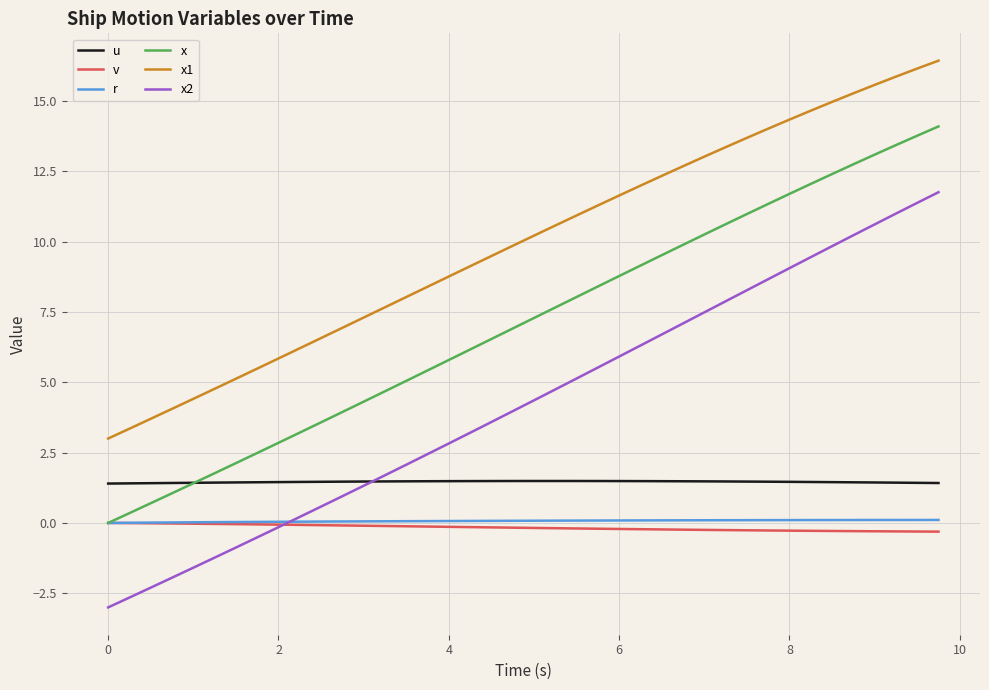

Which series has the largest range (max minus min)?

x2